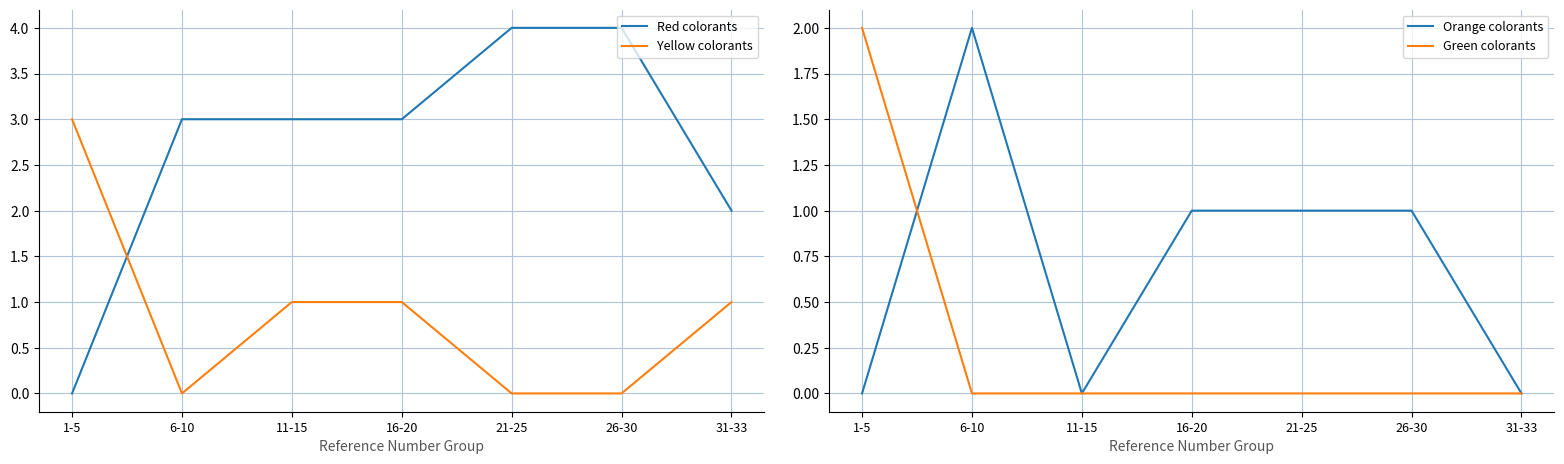

At which category is the sum across all series the highest?

1-5